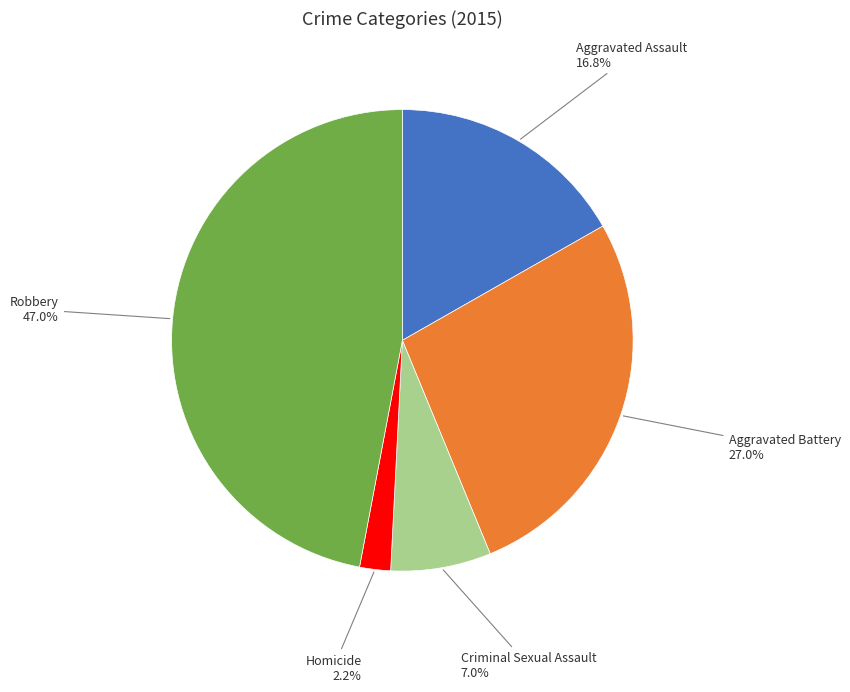

To the nearest percent, what is the difference between the Robbery and Aggravated Battery slice percentages?

20%